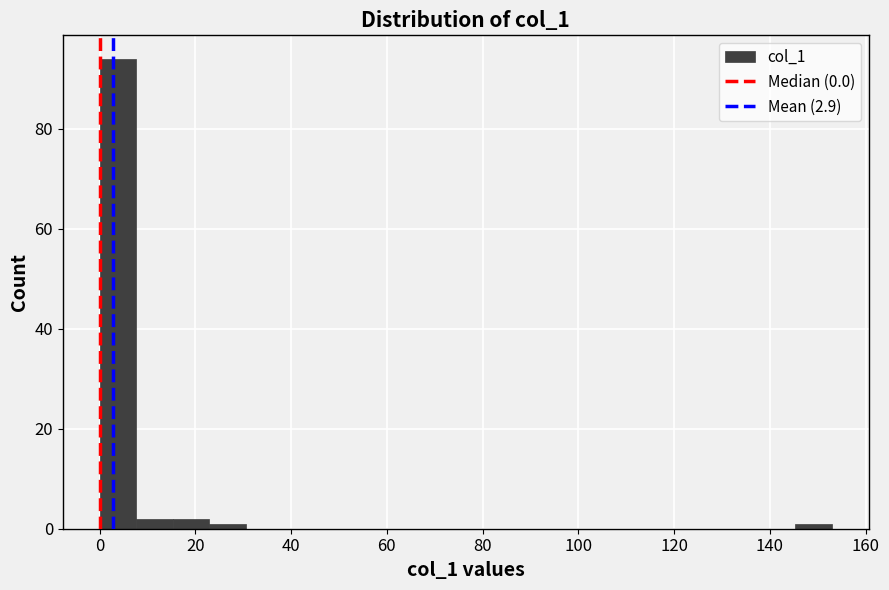

Around what value on the x-axis is the tallest bar? Give the approximate position of its centre, as read against the axis.

4